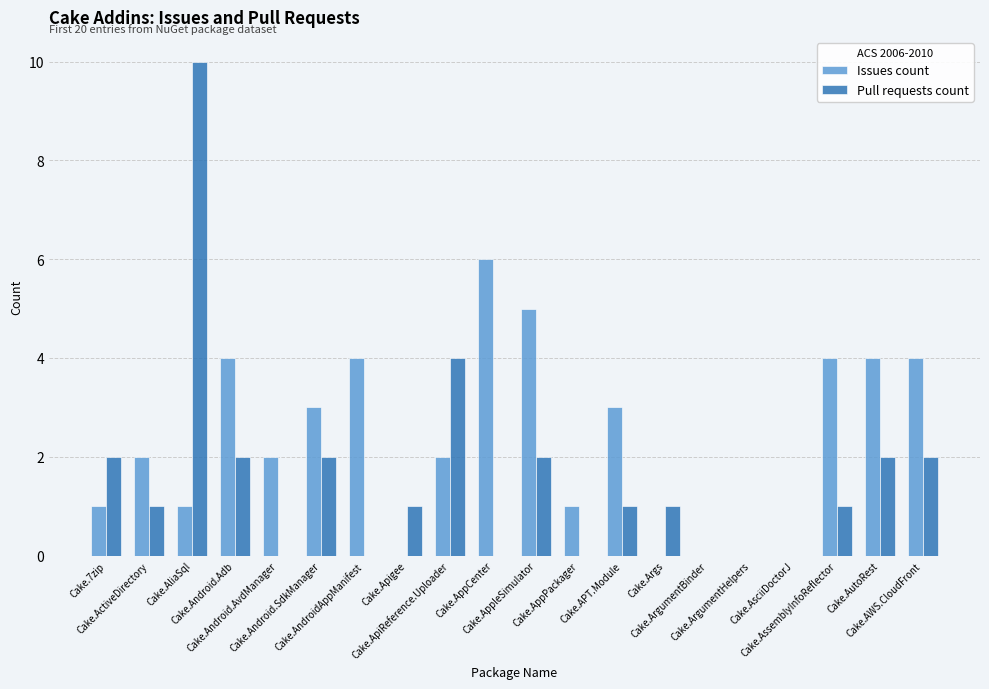

What is the sum of all Pull requests count values?

31